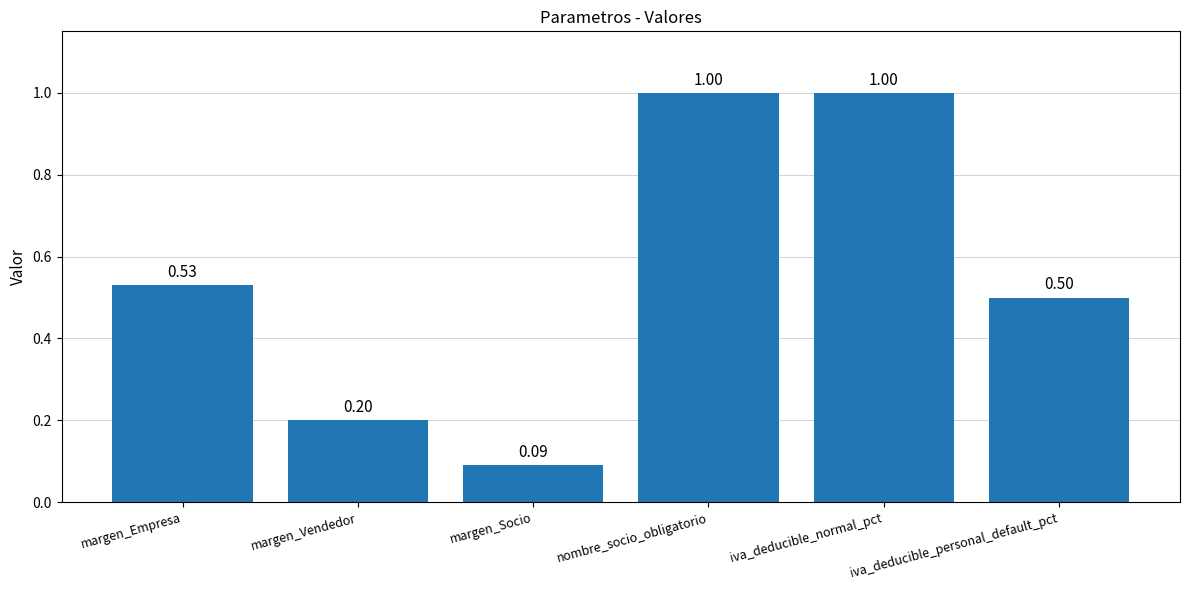

Is it true that the value at margen_Socio is 0.0?

False